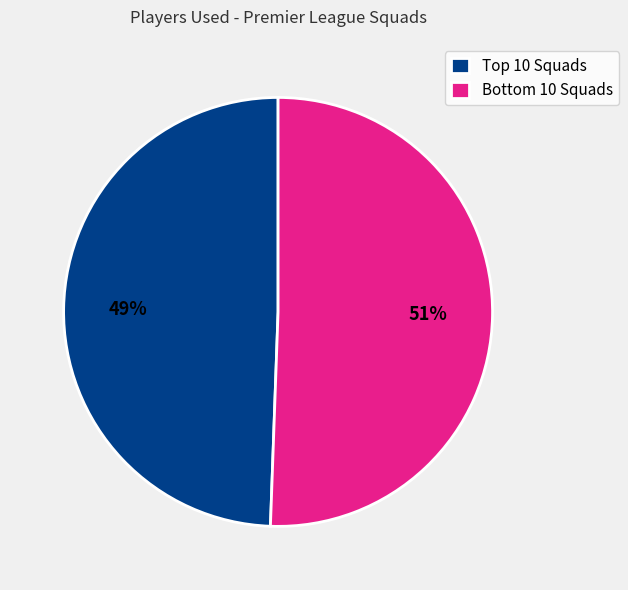

Is there any slice that represents more than half of the pie?

Yes